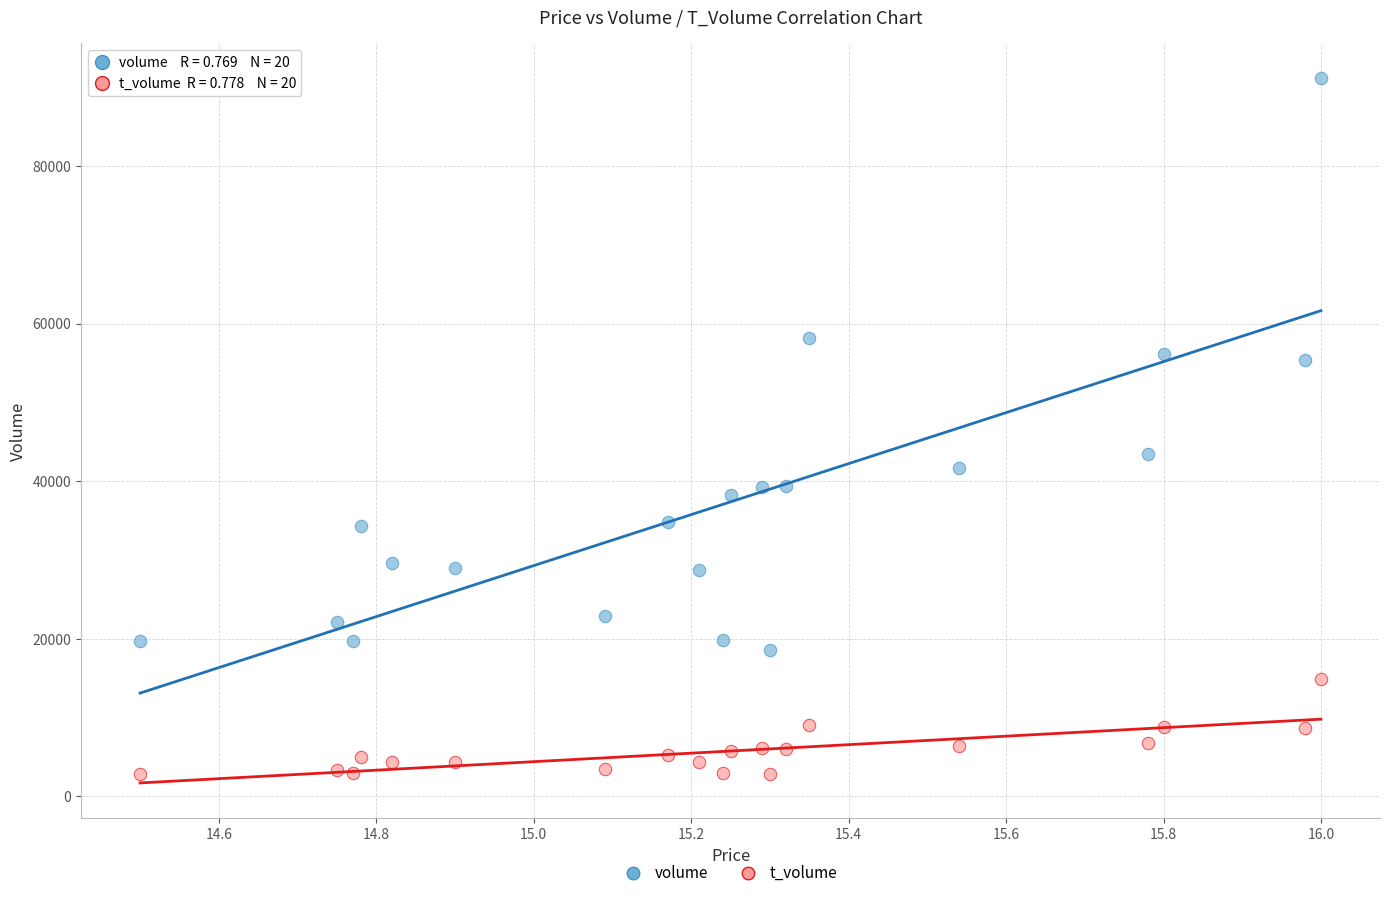

Which series has the largest Y range (max minus min)?

volume